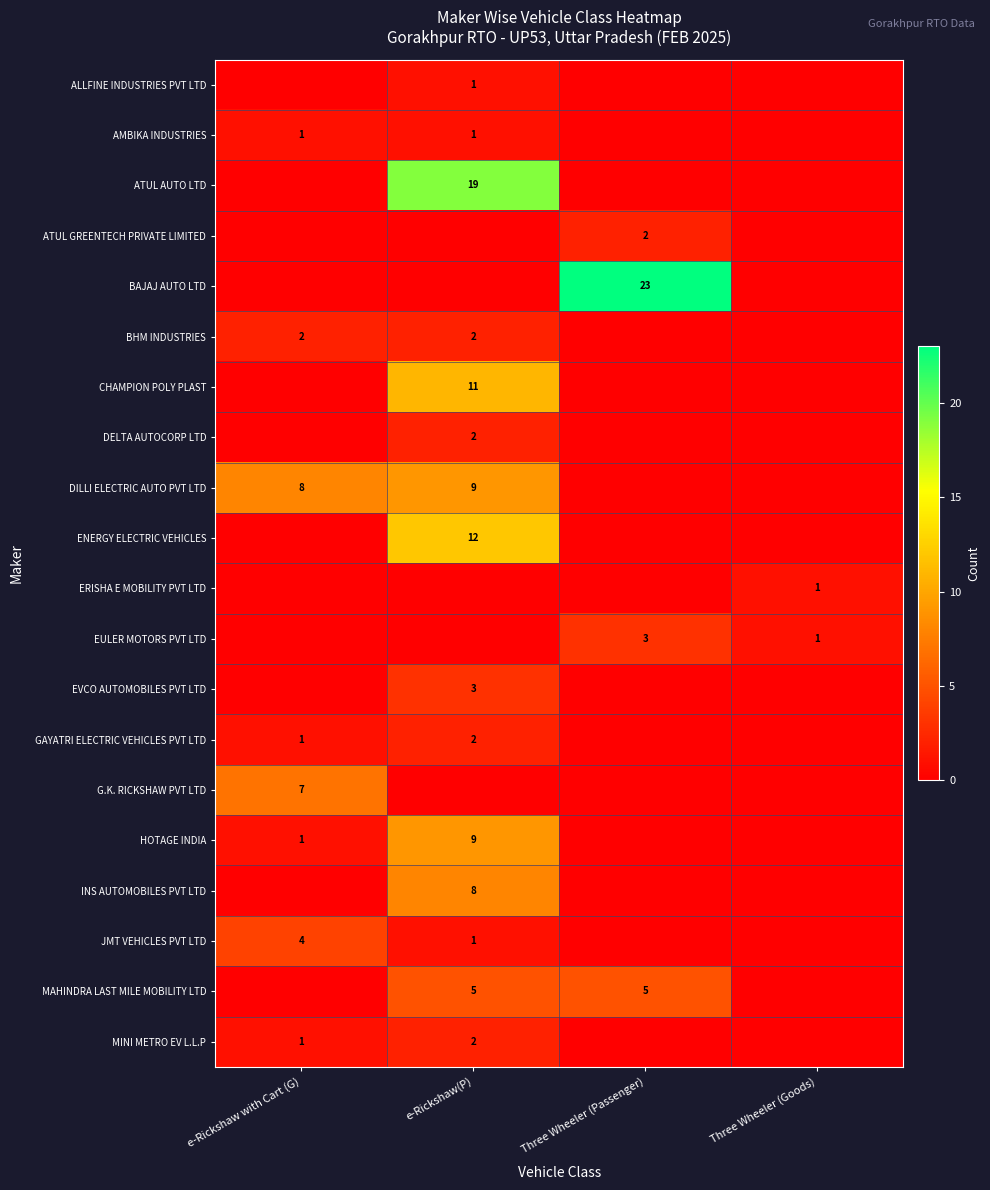

True or false: BHM INDUSTRIES has a value of 3 at e-Rickshaw(P).

False